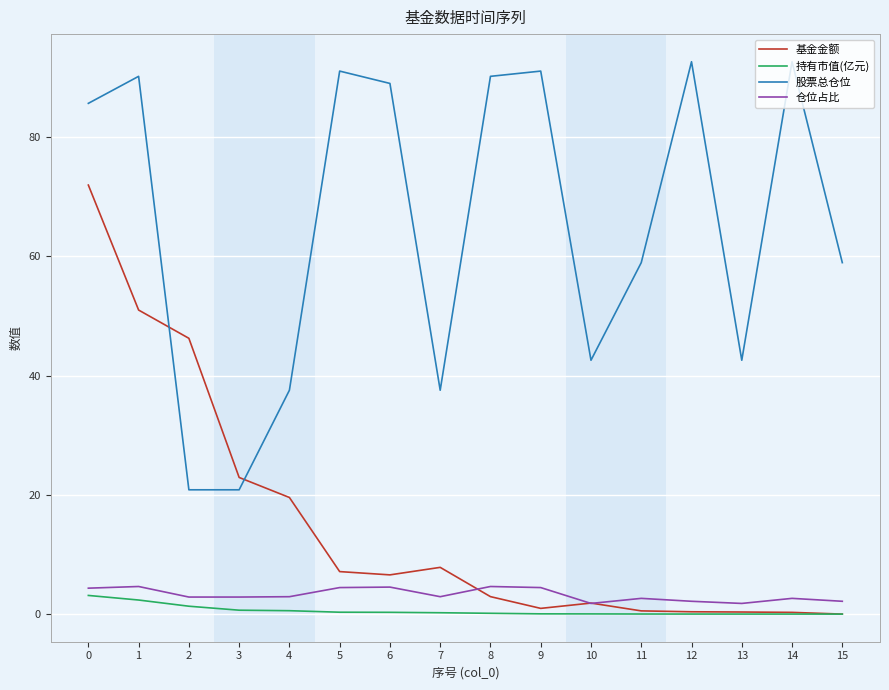

Which series changed the most between 9 and 10?

股票总仓位